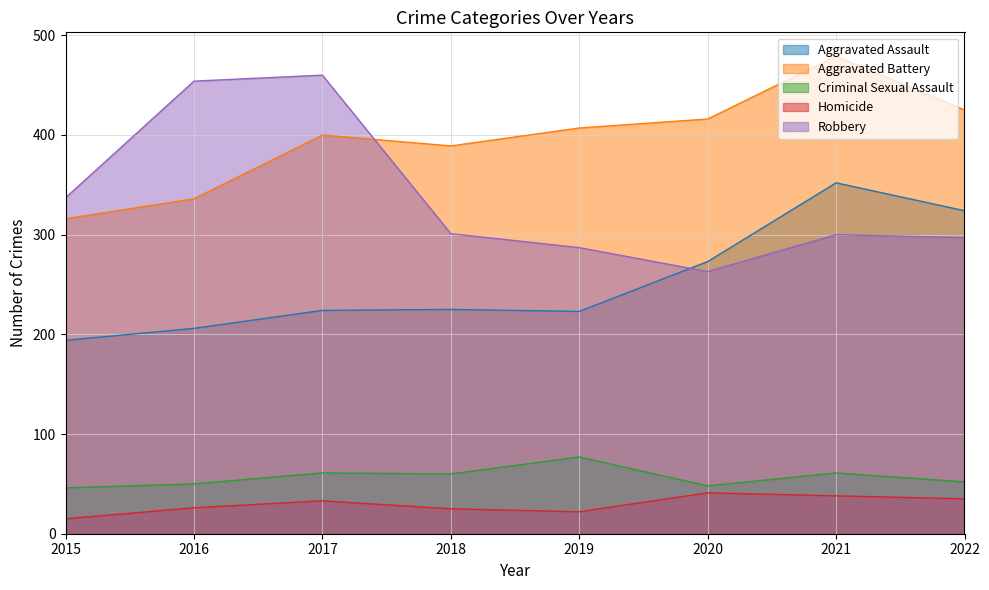

True or false: Aggravated Battery and Homicide cross at least once.

False